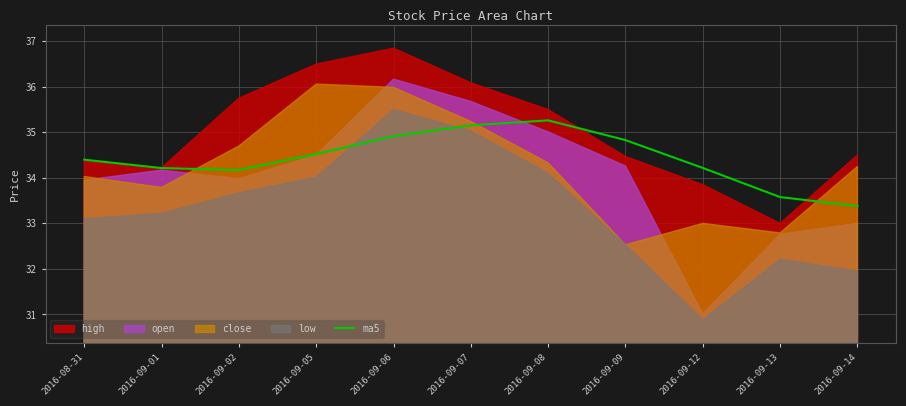

At which label does ma5 reach its minimum?

2016-09-14